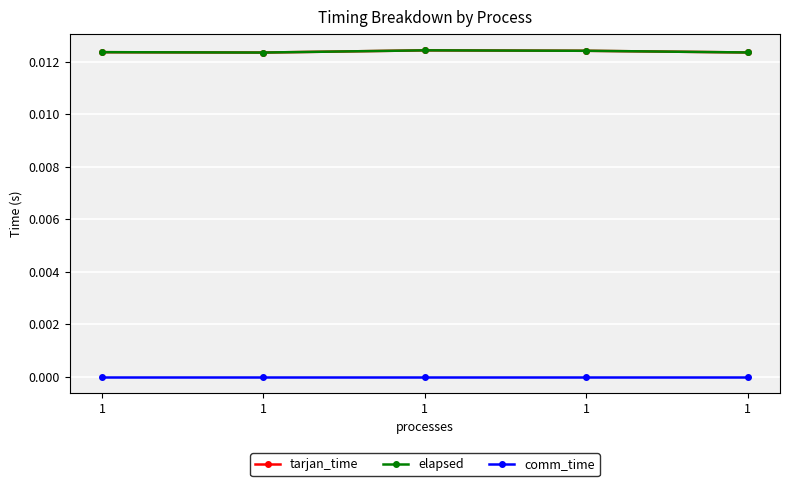

Is this an area chart (filled region under the line)?

No